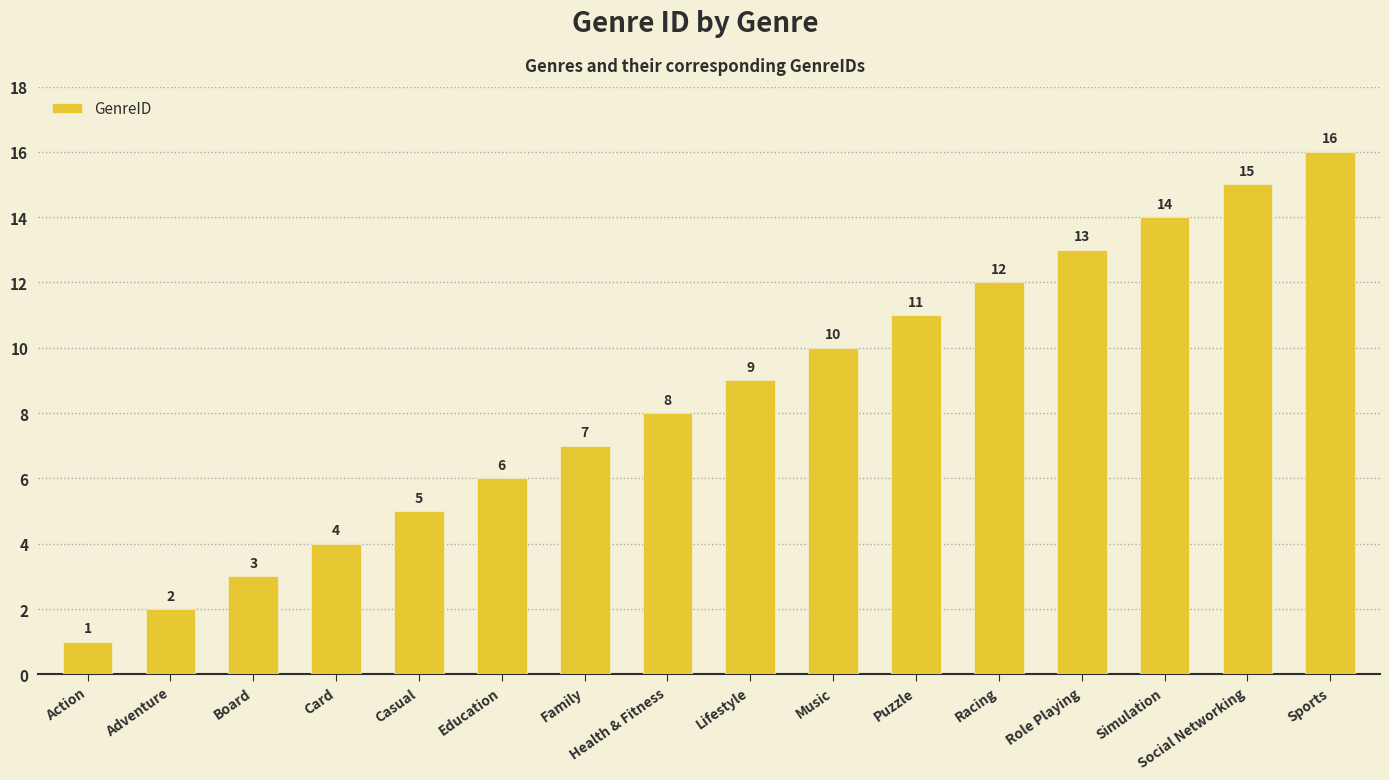

Reading right to left, transcribe all the data shown in this chart.

16	15	14	13	12	11	10	9	8	7	6	5	4	3	2	1